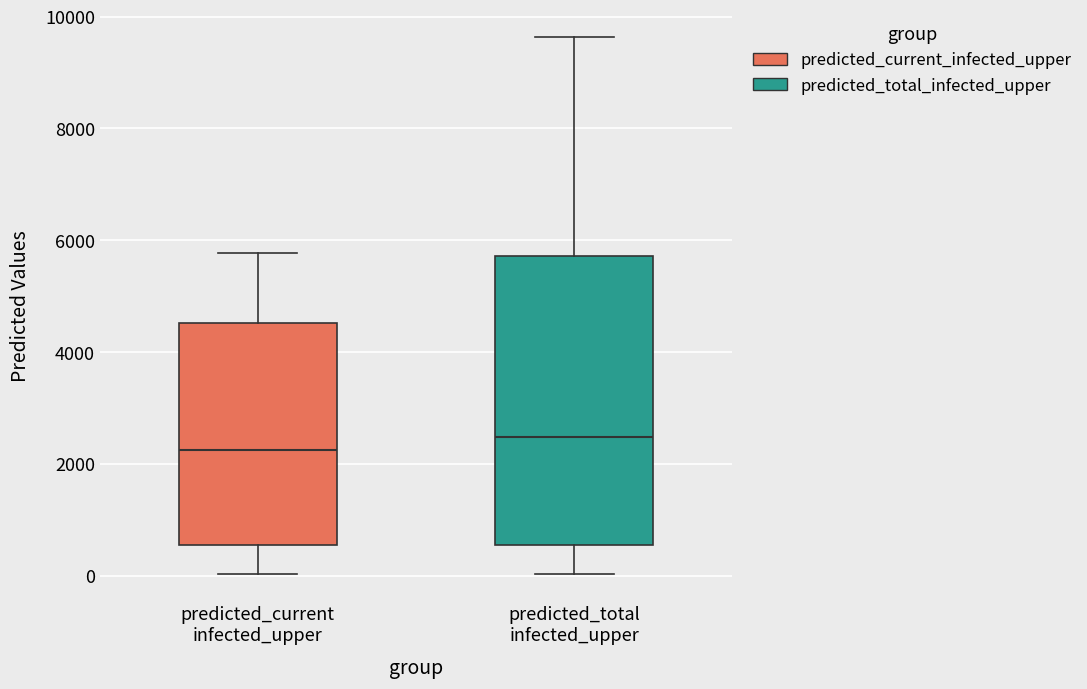

Which box has the lowest median line?

predicted_current infected_upper